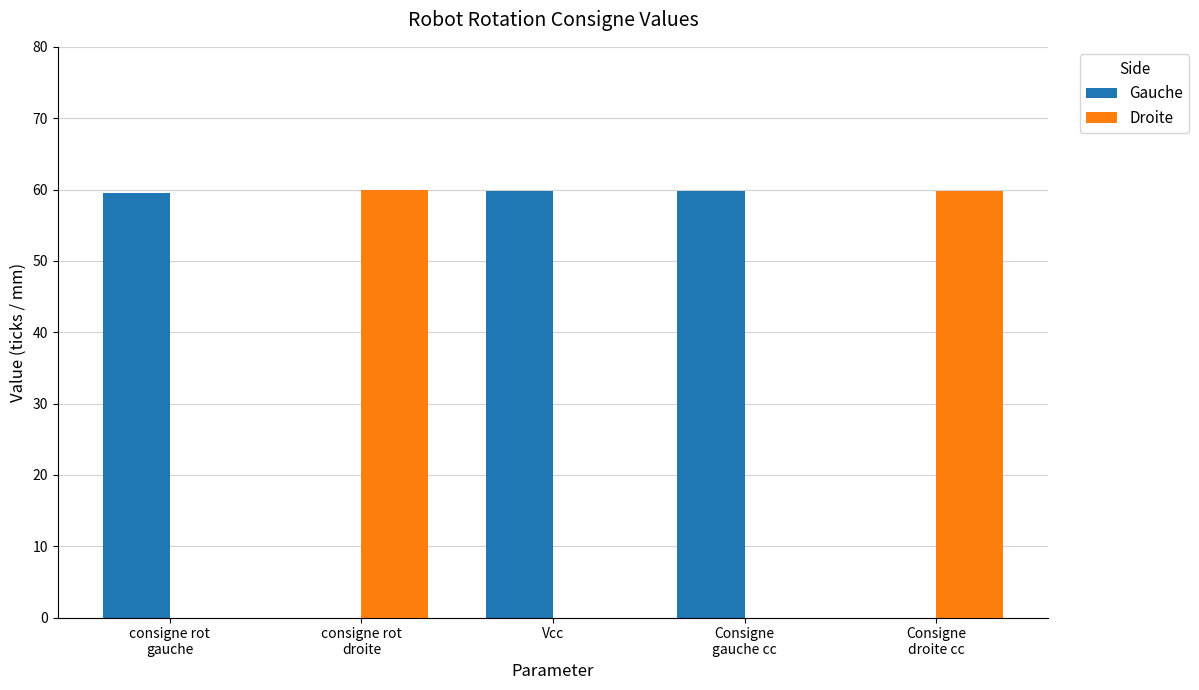

What is the highest value of the Droite series?

60.0